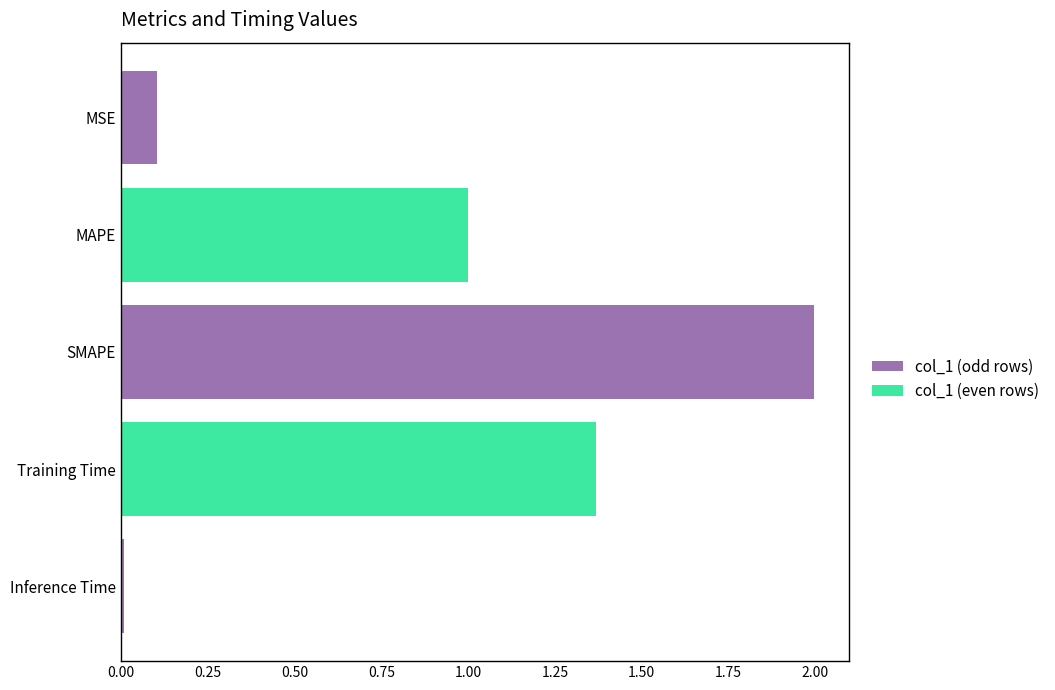

Are the bars grouped side by side (vs. stacked)?

No